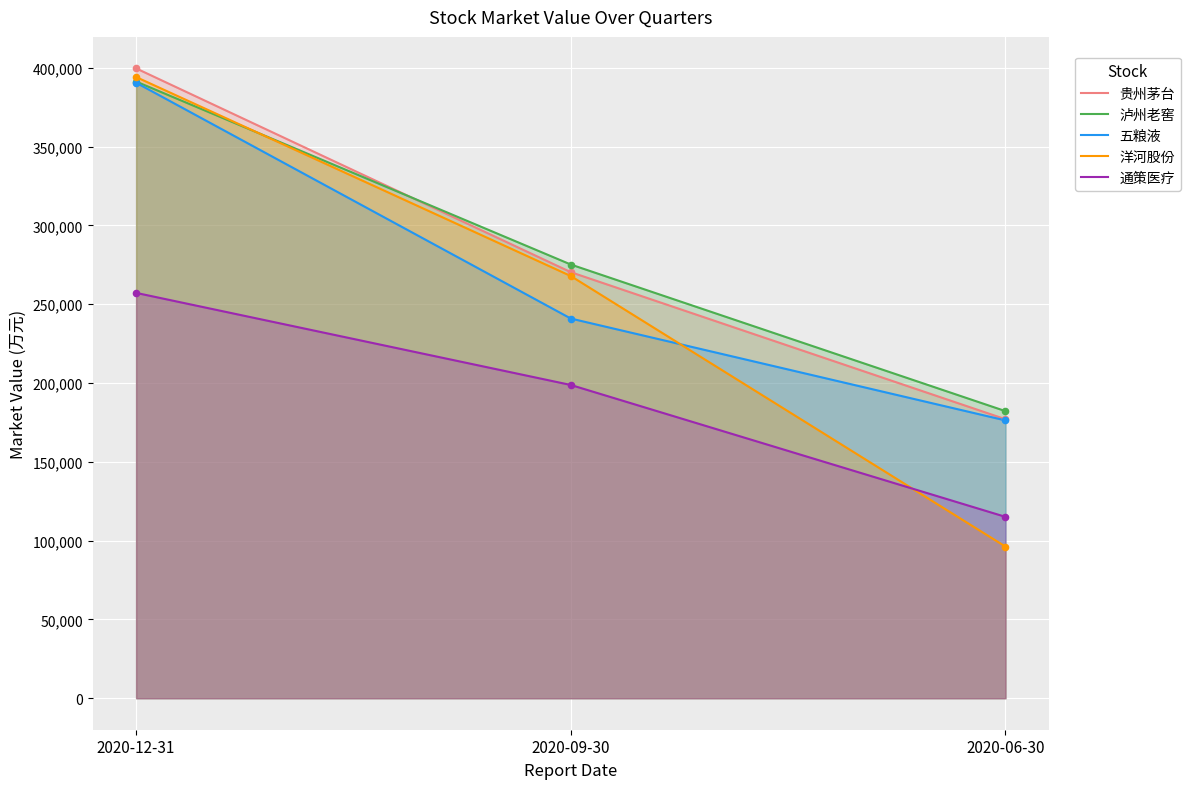

Which series has the largest total across all categories?

泸州老窖